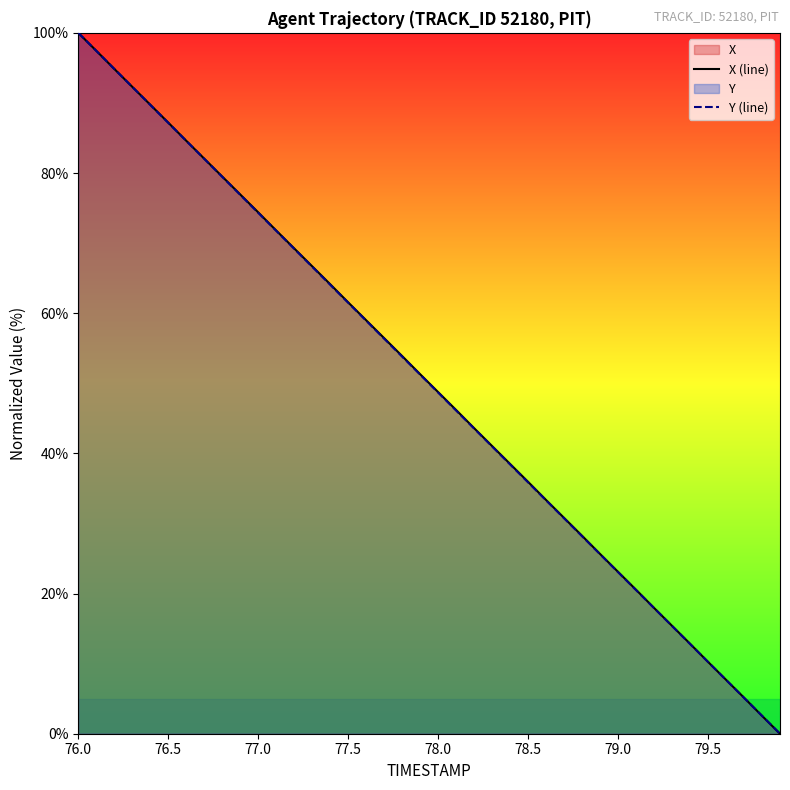

What is the value of the Y (line) point at the 24th from the left?

41.0